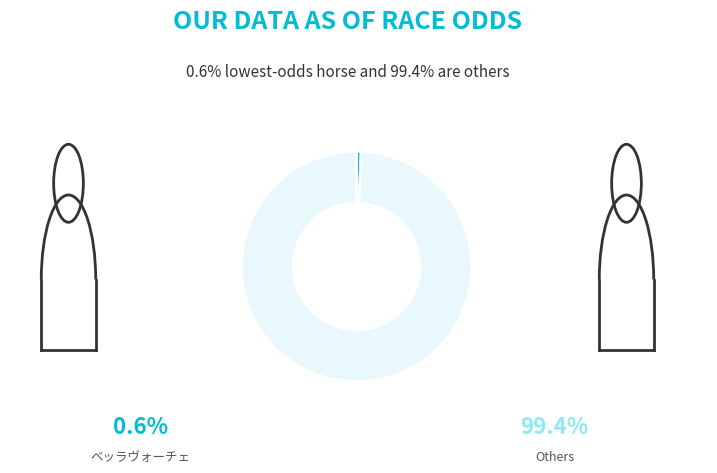

Is there any slice that represents more than half of the pie?

Yes